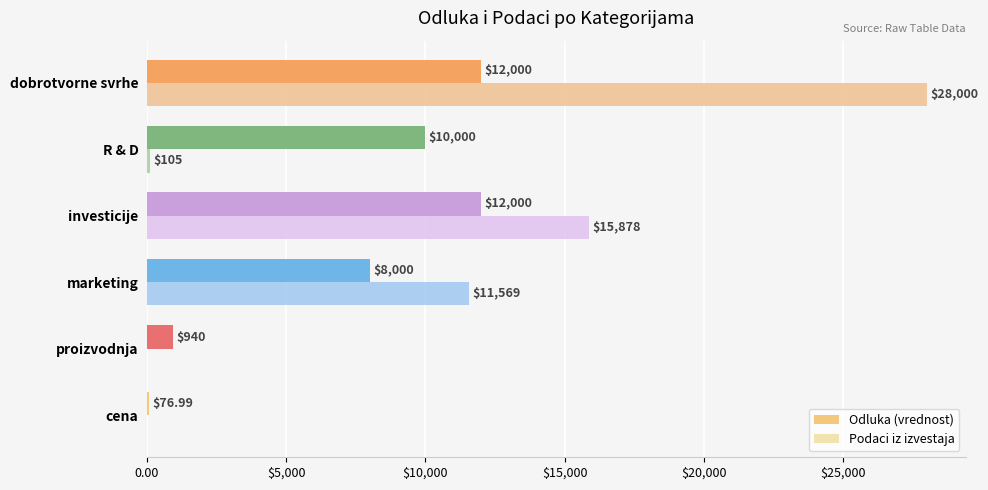

What are all the series names shown in the legend?

Odluka (vrednost), Podaci iz izvestaja